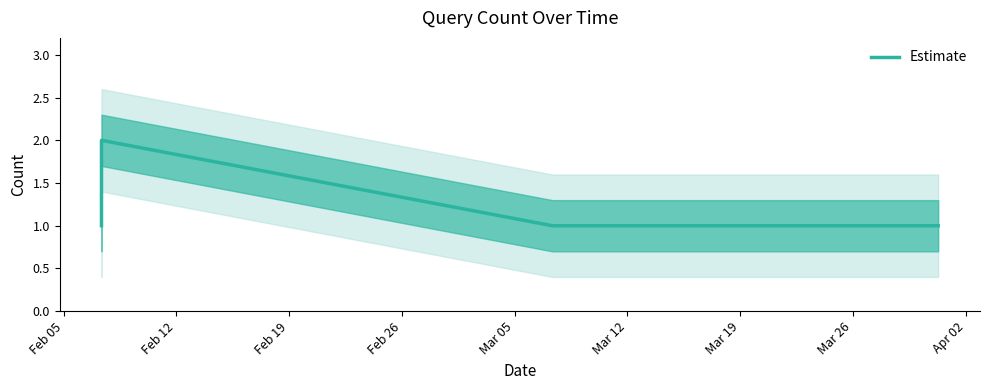

What is the difference between the maximum and minimum values?

1